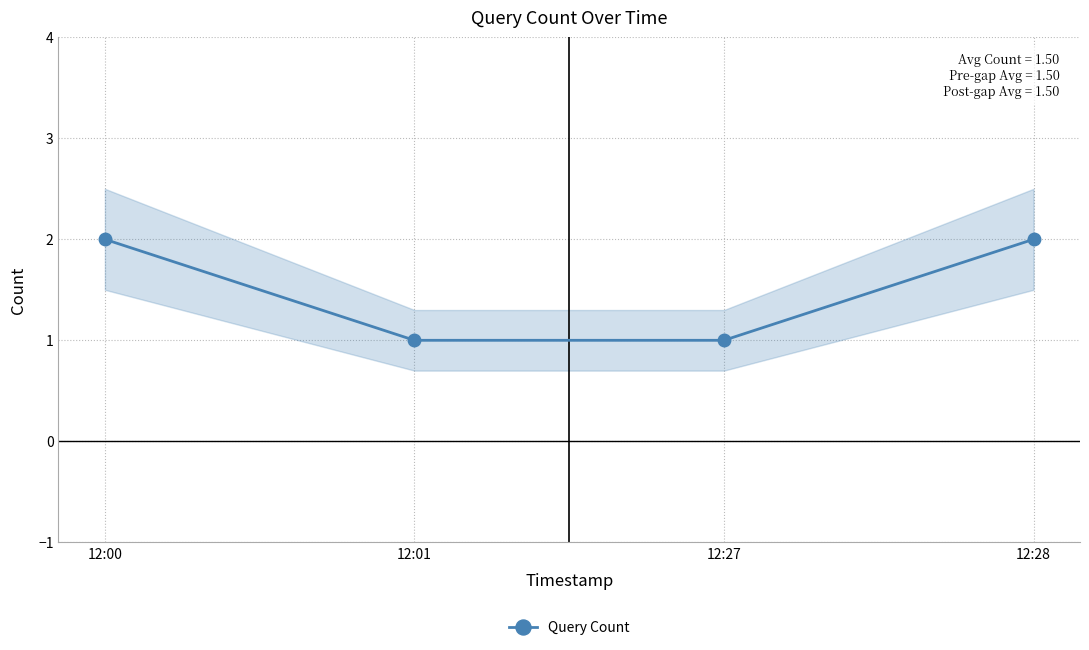

What is the difference between the values at 12:27 and 12:00?

1